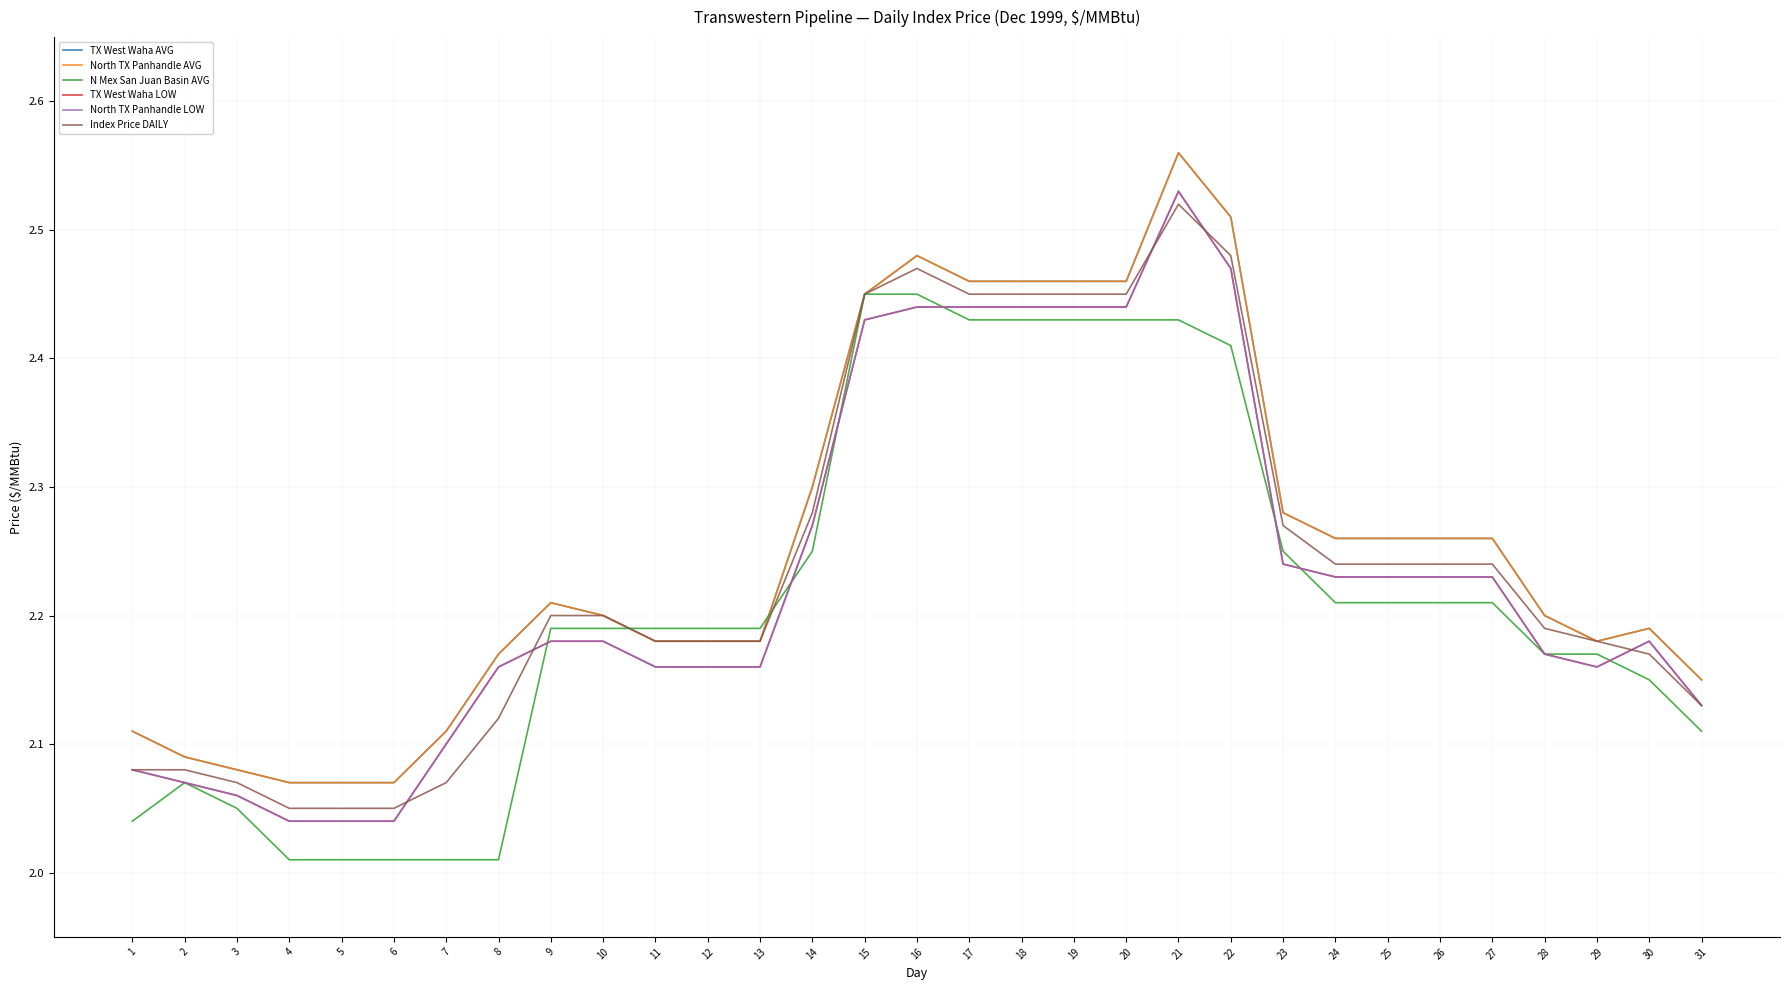

Does the chart have visible grid lines?

Yes